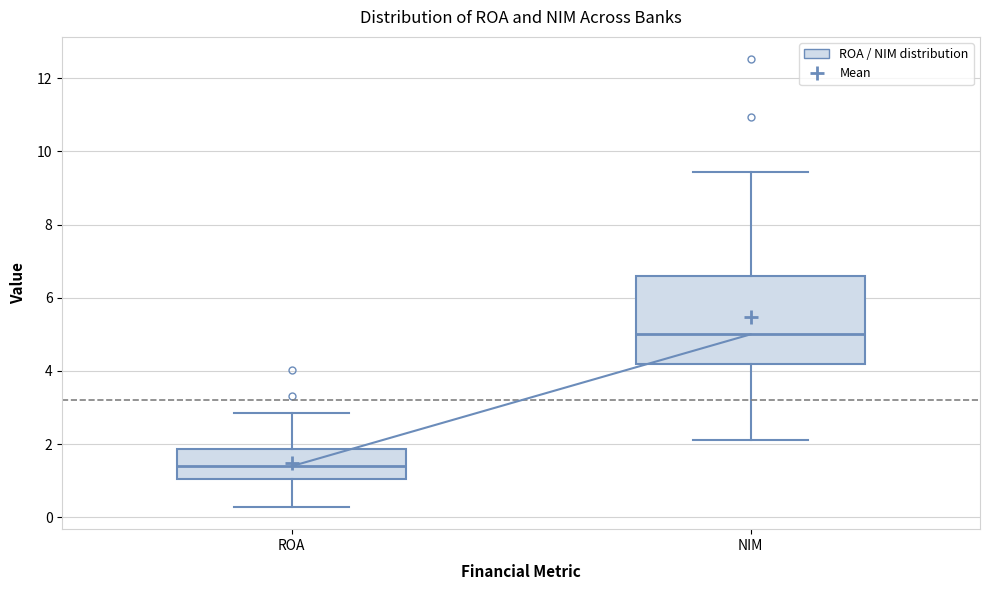

Which box's median line is the highest?

NIM